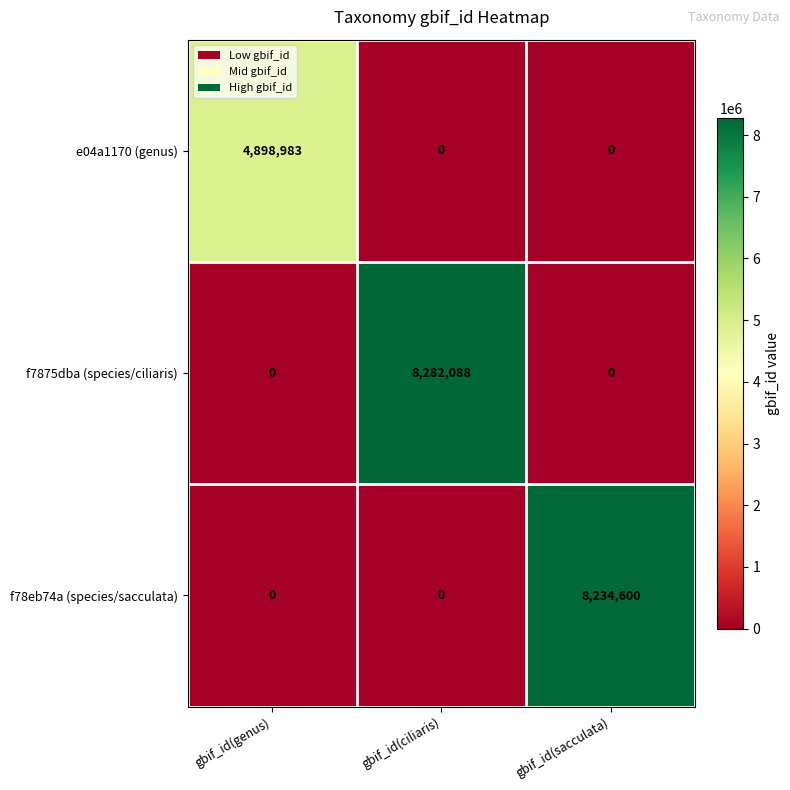

How many series are shown in this chart?

3